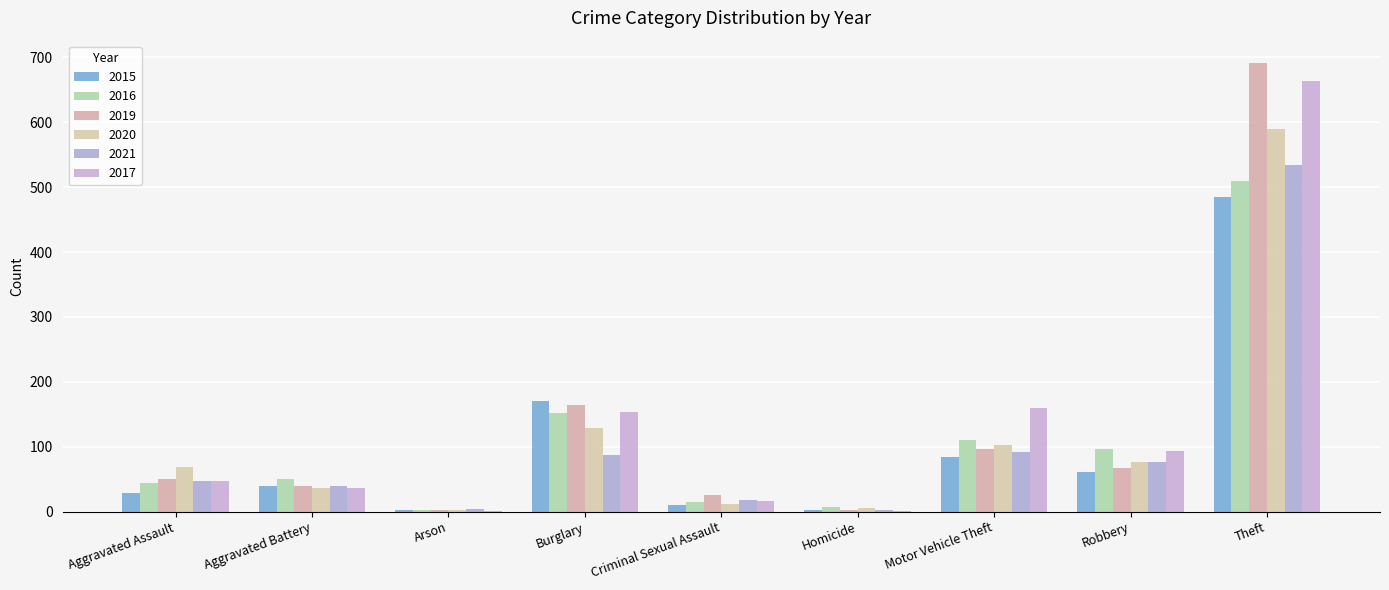

What is the minimum value for 2016?

3